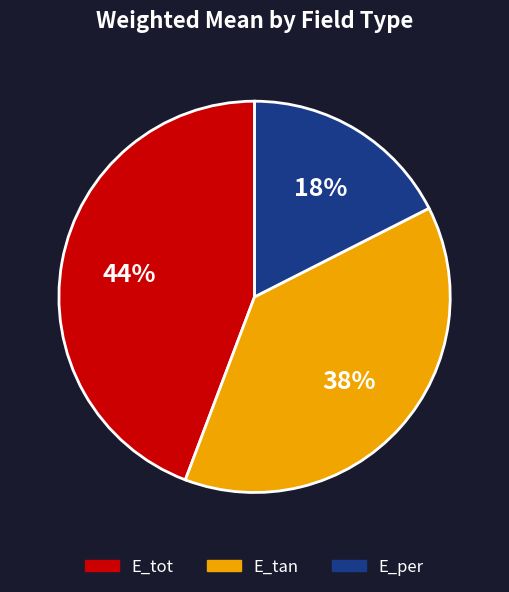

Is there a majority slice in this chart?

No